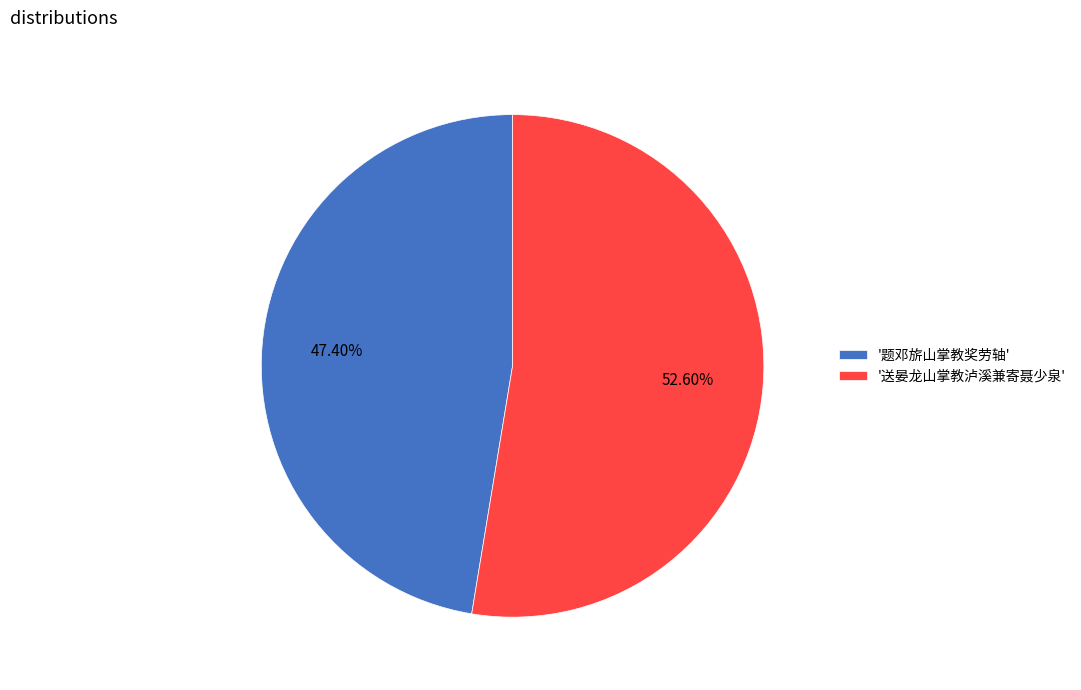

Which slice is the largest?

'送晏龙山掌教泸溪兼寄聂少泉'